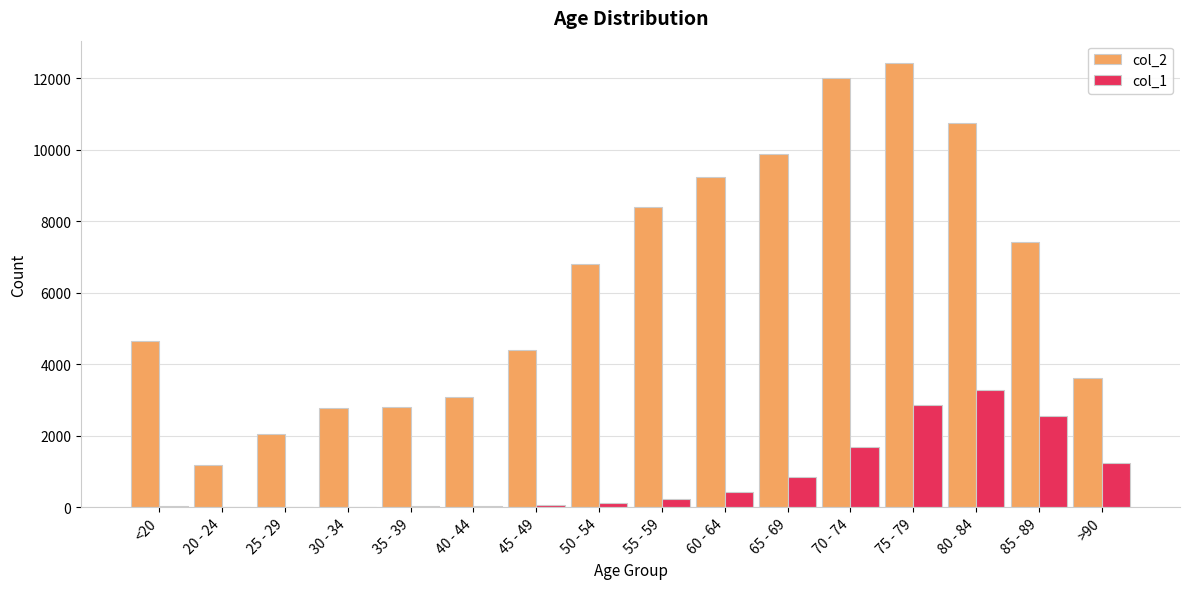

Which series has the largest total across all categories?

col_2